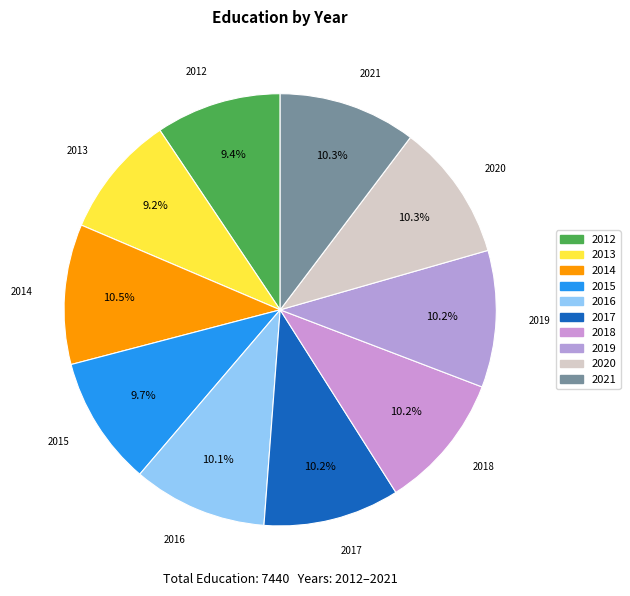

How many slices are in this pie chart?

10